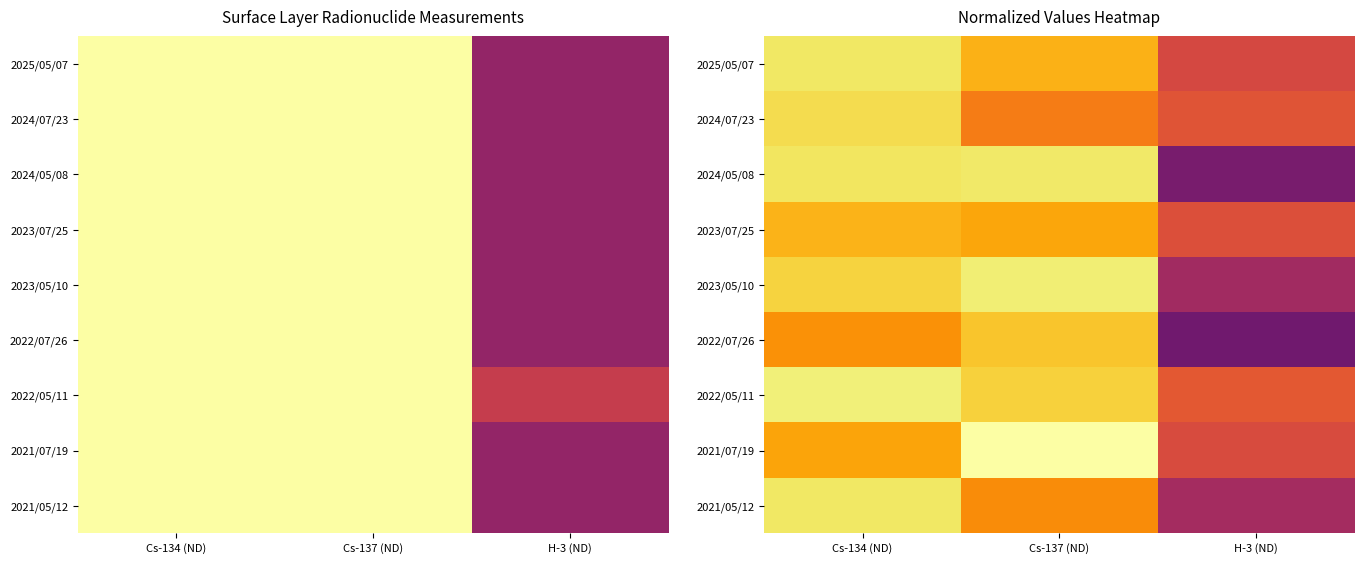

Between Cs-137 (ND) and Cs-134 (ND), which is larger?

Cs-134 (ND)